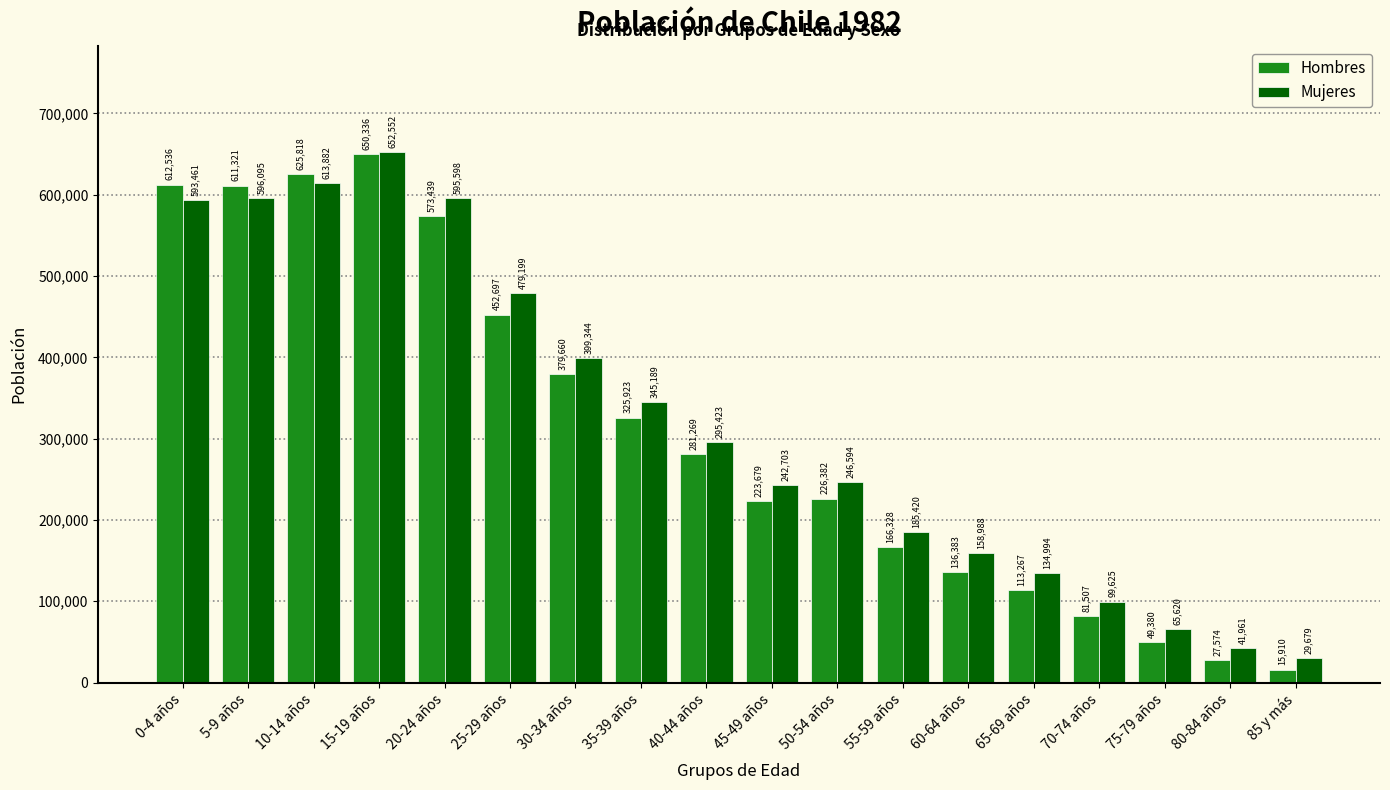

At how many categories does at least one series exceed 45819?

16